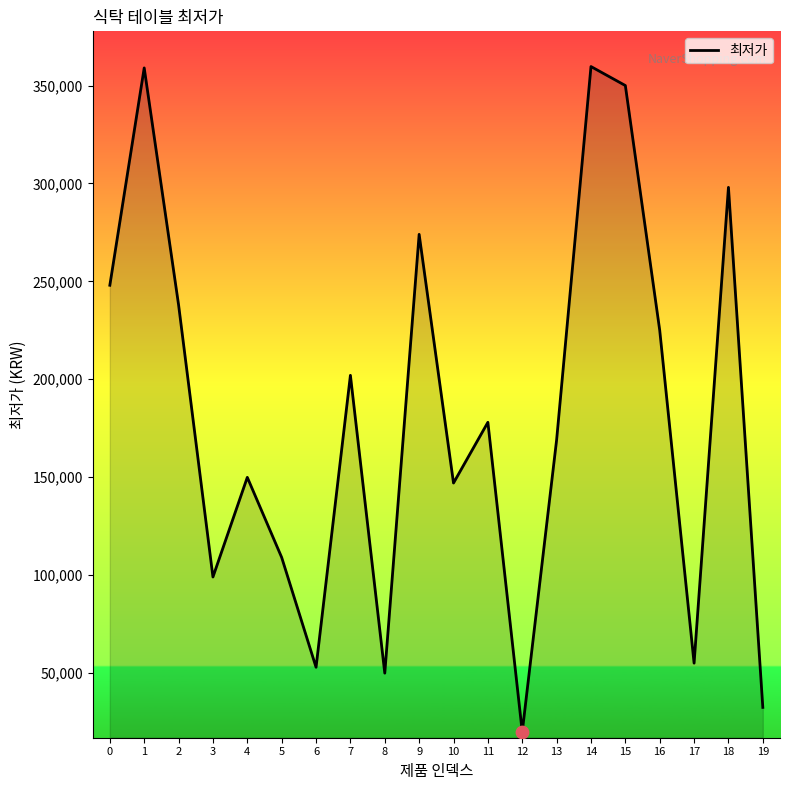

What is the ratio of the value at 1 to the value at 13?

2.1